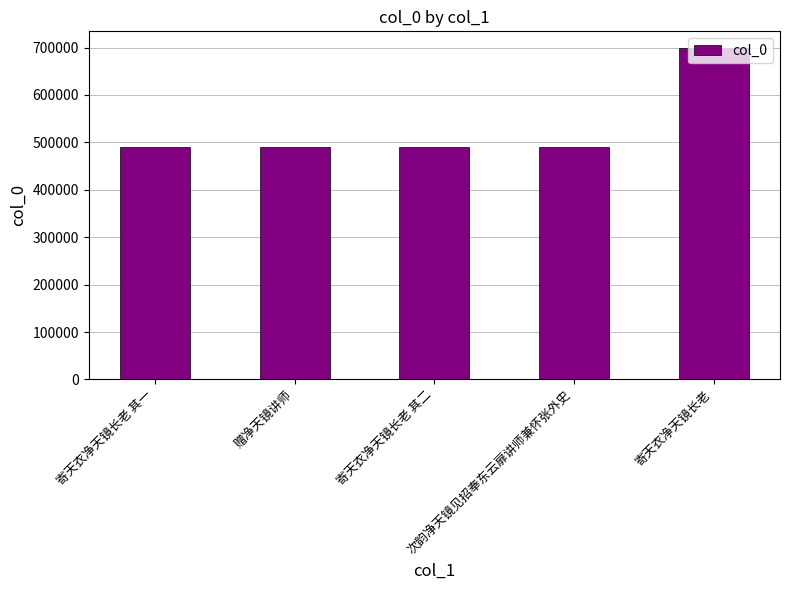

What is the ratio of the value at 寄天衣净天镜长老 其一 to the value at 赠净天镜讲师?

1.0